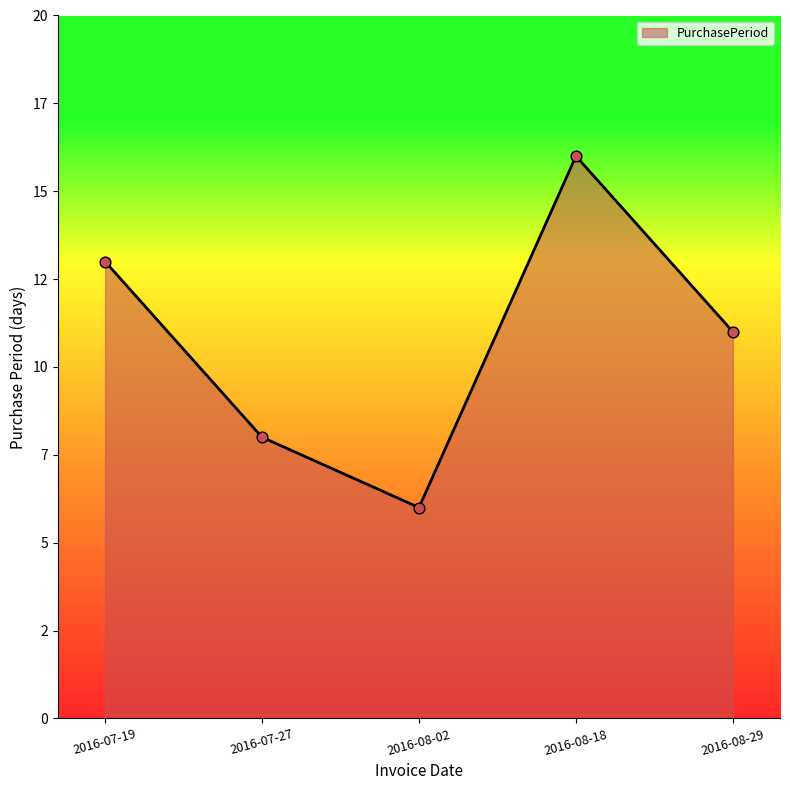

Which has a higher value, 2016-08-29 or 2016-08-18?

2016-08-18